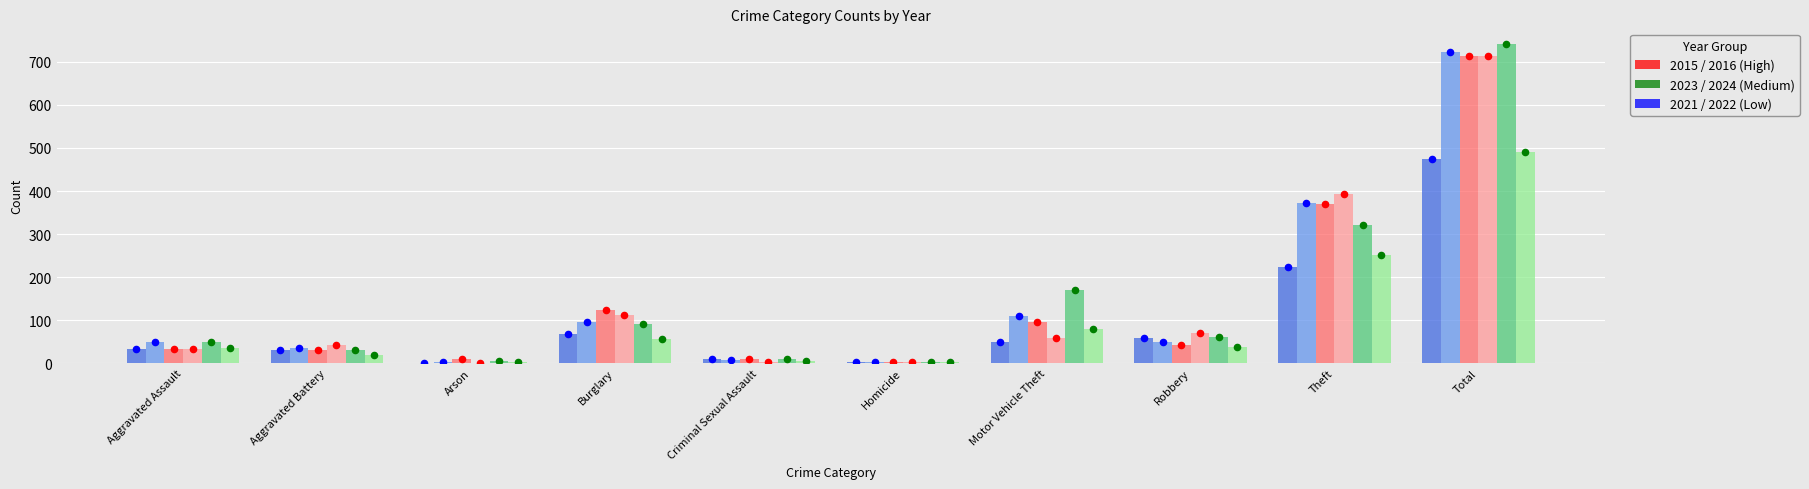

Which series has the largest total across all categories?

2023